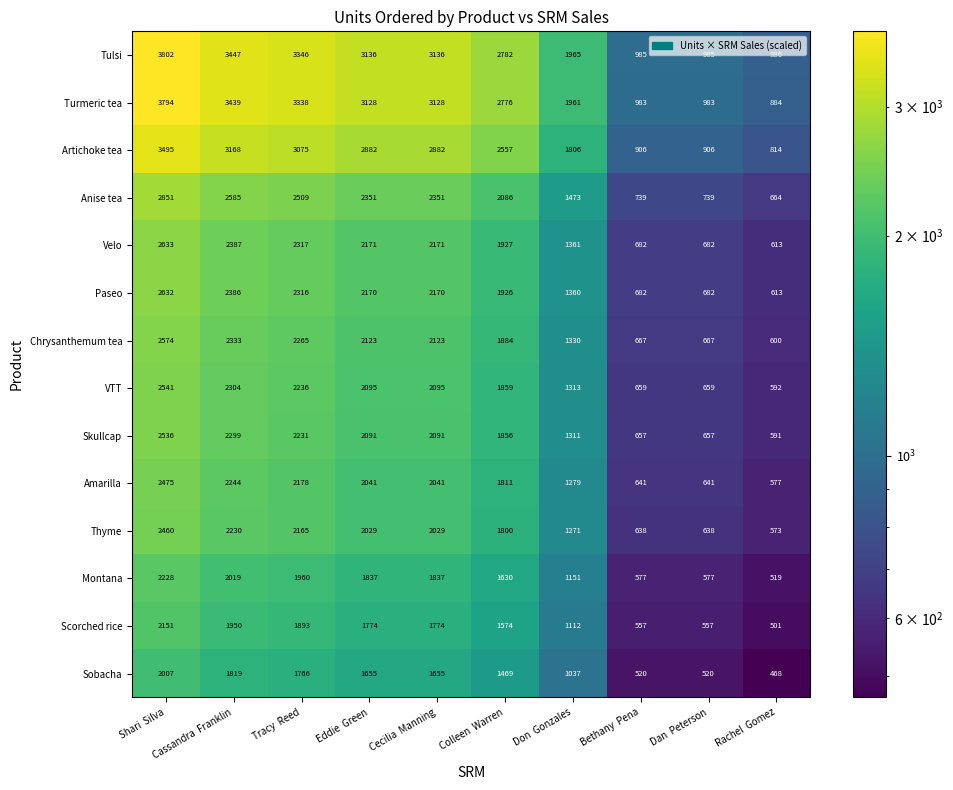

Is it true that VTT equals 1859 at Colleen  Warren?

True